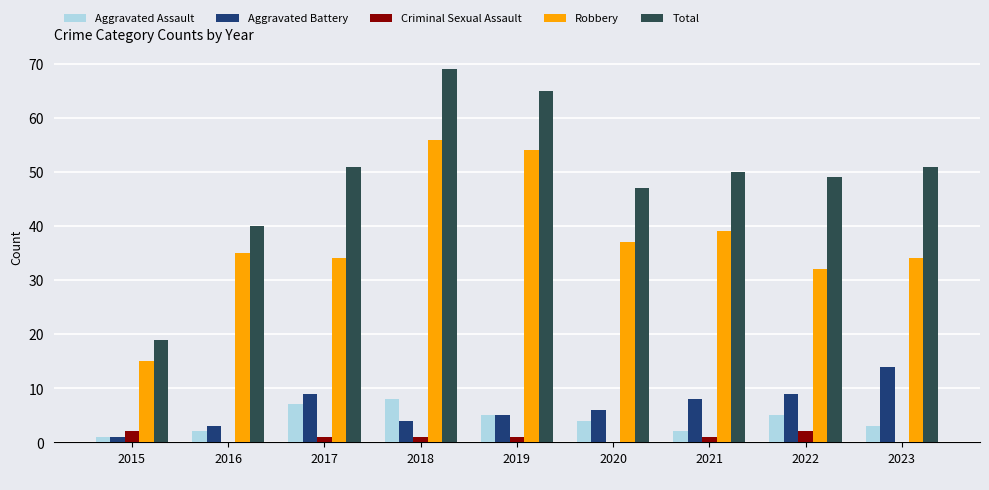

Reading right to left, what are all the values shown in this chart?

Aggravated Assault: 3	5	2	4	5	8	7	2	1
Aggravated Battery: 14	9	8	6	5	4	9	3	1
Criminal Sexual Assault: 0	2	1	0	1	1	1	0	2
Robbery: 34	32	39	37	54	56	34	35	15
Total: 51	49	50	47	65	69	51	40	19